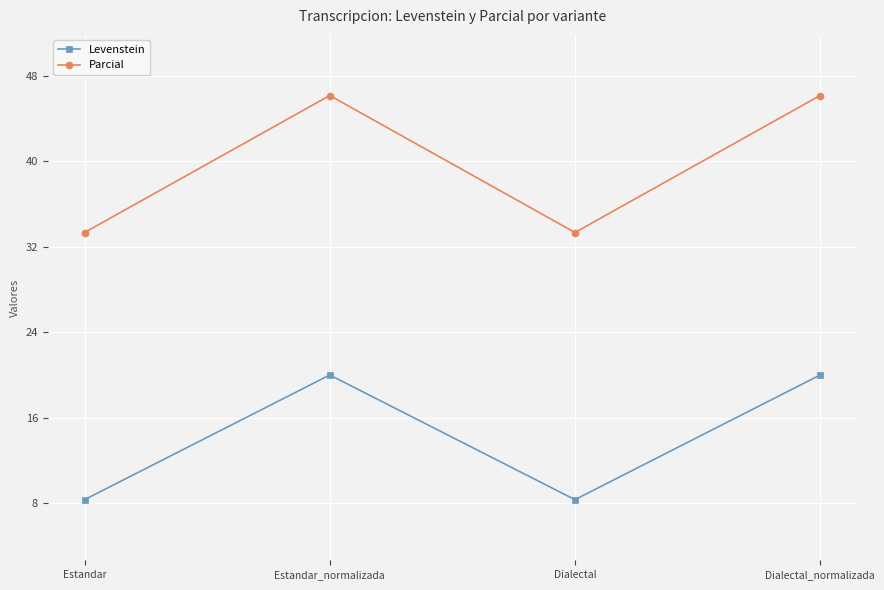

Which series has the largest range (max minus min)?

Parcial